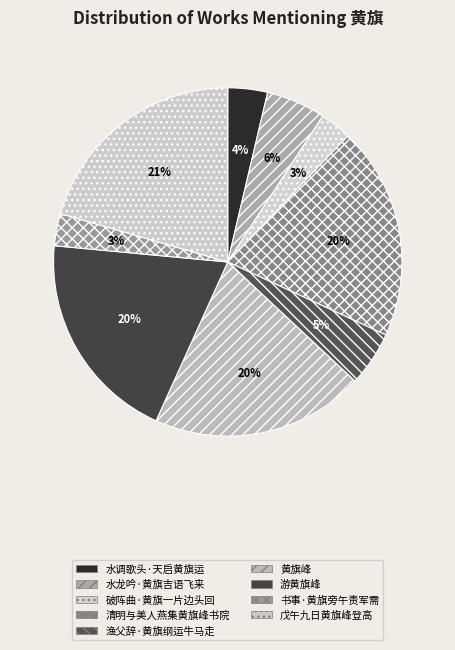

To the nearest percent, what is the difference between the 渔父辞·黄旗纲运牛马走 and 黄旗峰 slice percentages?

15%